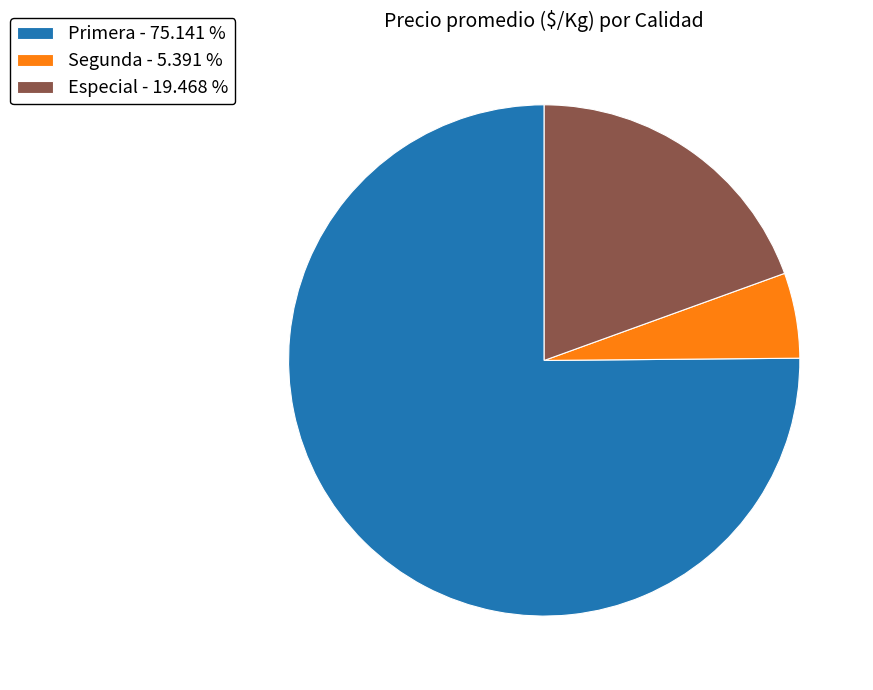

How many segments does this pie chart have?

3